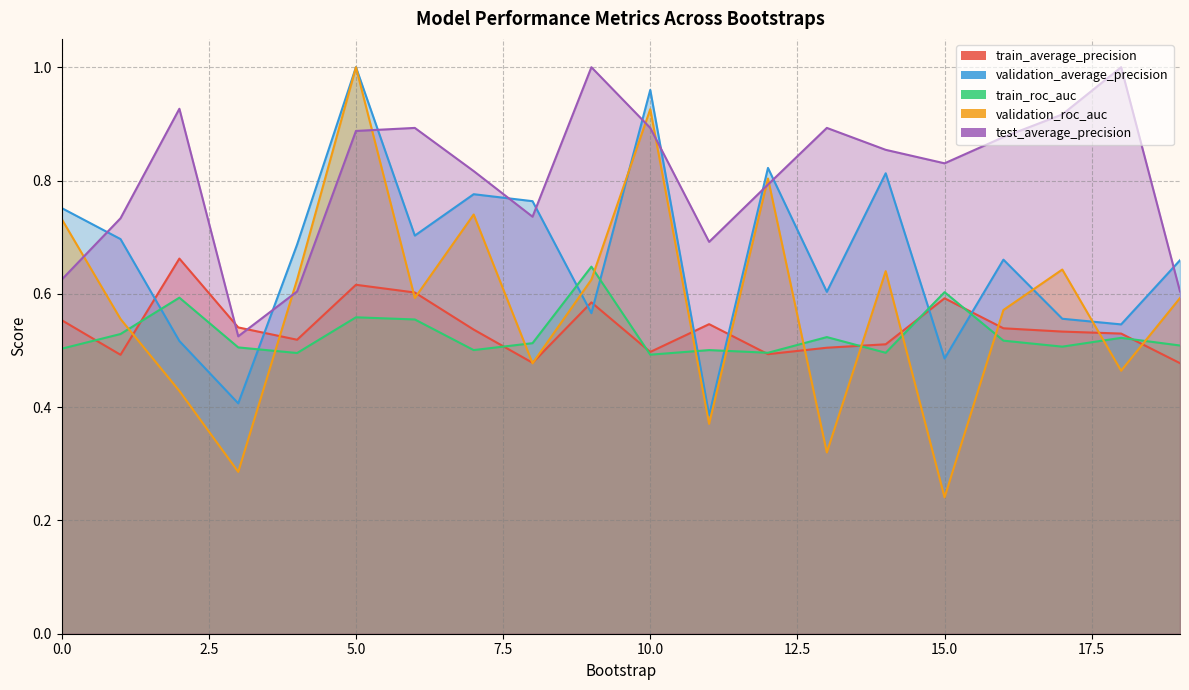

Reading left to right, list all the values displayed in this chart.

train_average_precision: 0=0.6	1=0.5	2=0.7	3=0.5	4=0.5	5=0.6	6=0.6	7=0.5	8=0.5	9=0.6	10=0.5	11=0.5	12=0.5	13=0.5	14=0.5	15=0.6	16=0.5	17=0.5	18=0.5	19=0.5
validation_average_precision: 0=0.8	1=0.7	2=0.5	3=0.4	4=0.7	5=1.0	6=0.7	7=0.8	8=0.8	9=0.6	10=1.0	11=0.4	12=0.8	13=0.6	14=0.8	15=0.5	16=0.7	17=0.6	18=0.5	19=0.7
train_roc_auc: 0=0.5	1=0.5	2=0.6	3=0.5	4=0.5	5=0.6	6=0.6	7=0.5	8=0.5	9=0.6	10=0.5	11=0.5	12=0.5	13=0.5	14=0.5	15=0.6	16=0.5	17=0.5	18=0.5	19=0.5
validation_roc_auc: 0=0.7	1=0.6	2=0.4	3=0.3	4=0.6	5=1.0	6=0.6	7=0.7	8=0.5	9=0.6	10=0.9	11=0.4	12=0.8	13=0.3	14=0.6	15=0.2	16=0.6	17=0.6	18=0.5	19=0.6
test_average_precision: 0=0.6	1=0.7	2=0.9	3=0.5	4=0.6	5=0.9	6=0.9	7=0.8	8=0.7	9=1.0	10=0.9	11=0.7	12=0.8	13=0.9	14=0.9	15=0.8	16=0.9	17=0.9	18=1.0	19=0.6